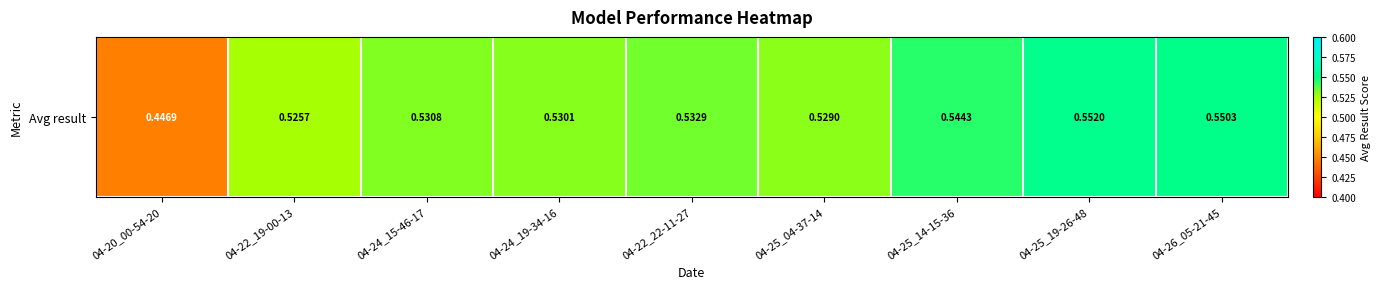

What is the sum of the values at 04-22_22-11-27 and 04-20_00-54-20?

1.0